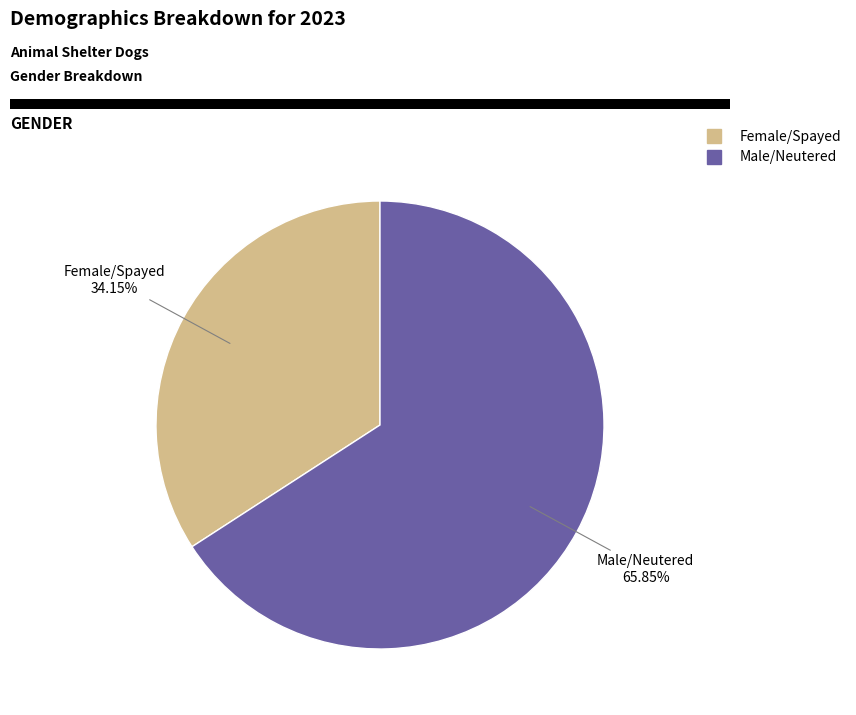

To the nearest percent, what is the difference between the Male/Neutered and Female/Spayed slice percentages?

32%